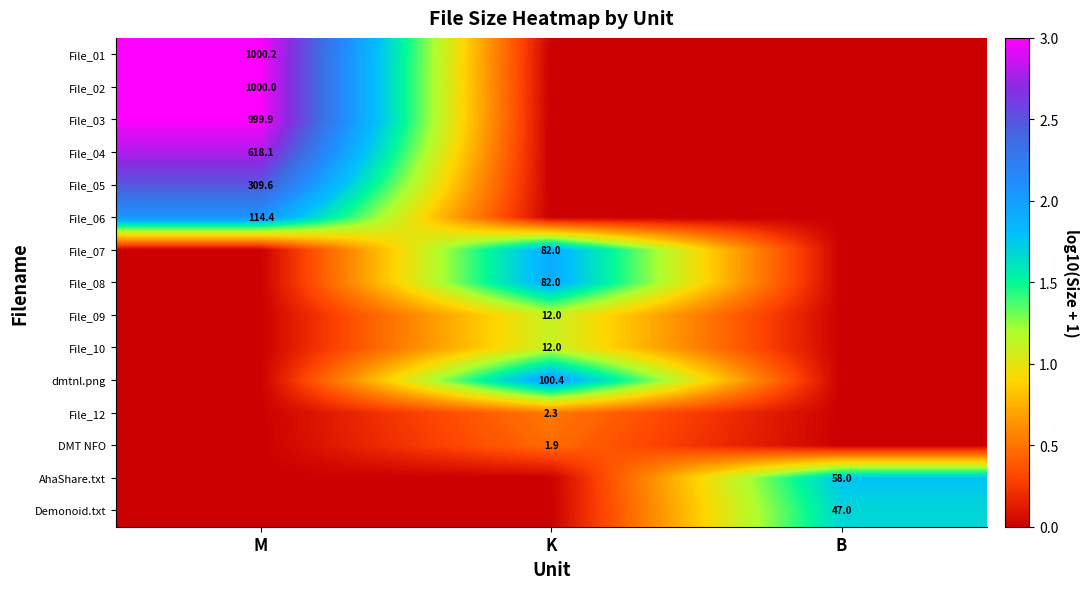

Is it true that File_12 equals 1.2 at K?

False